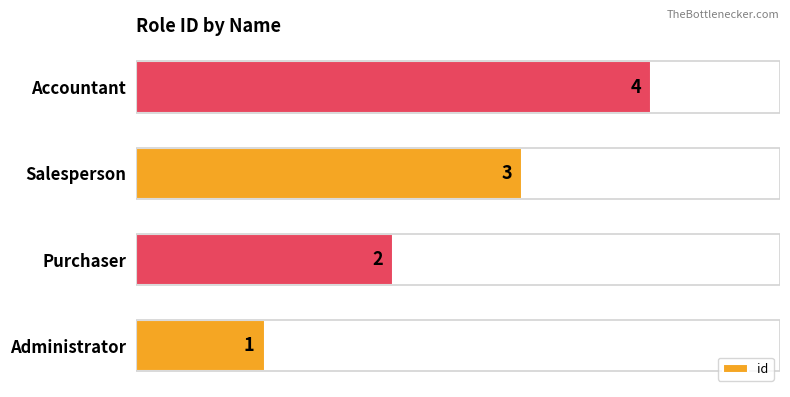

Is it true that the value at Administrator is 1?

True